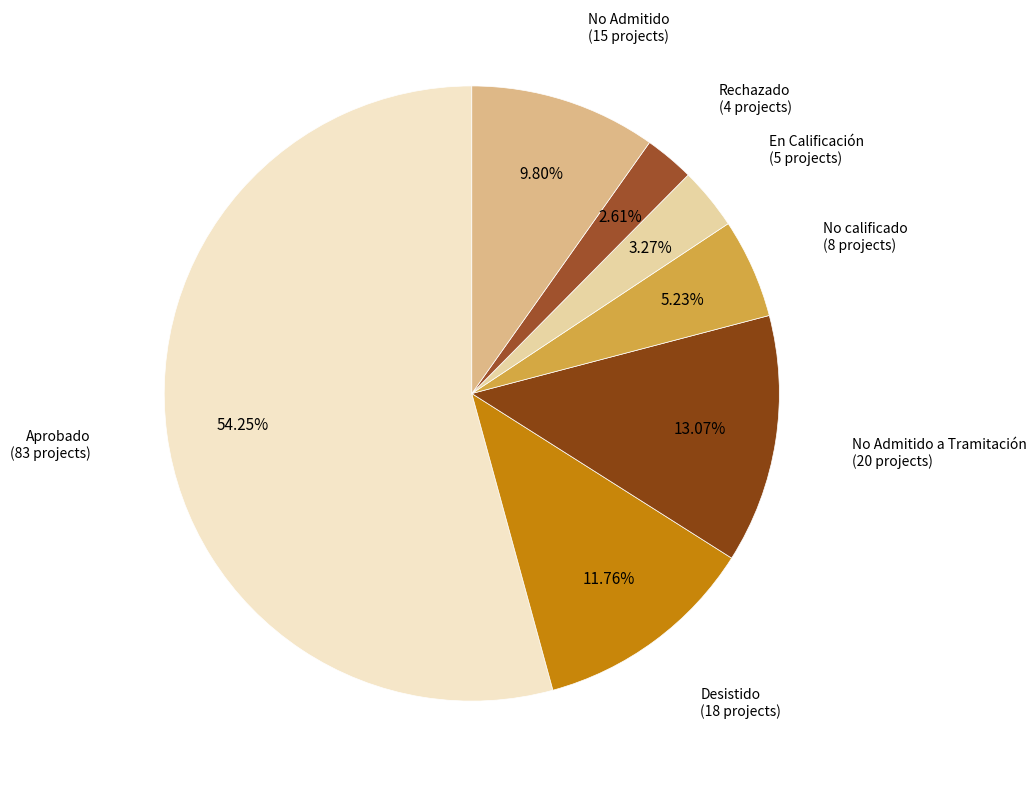

How many slices are in this pie chart?

7